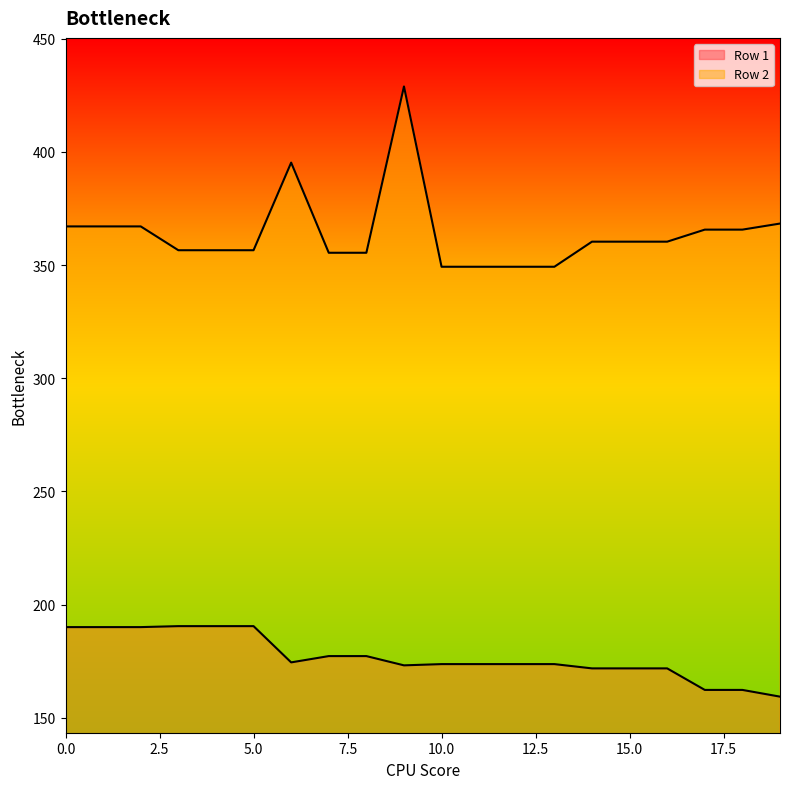

How many values in the Row 2 series exceed 360?

11